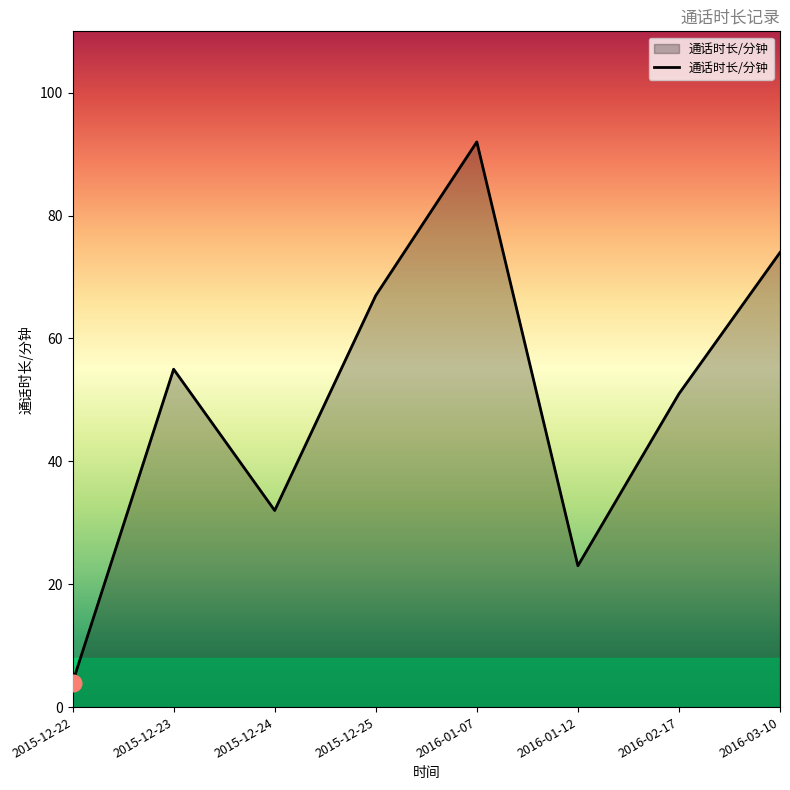

Count the number of data series in this chart.

1